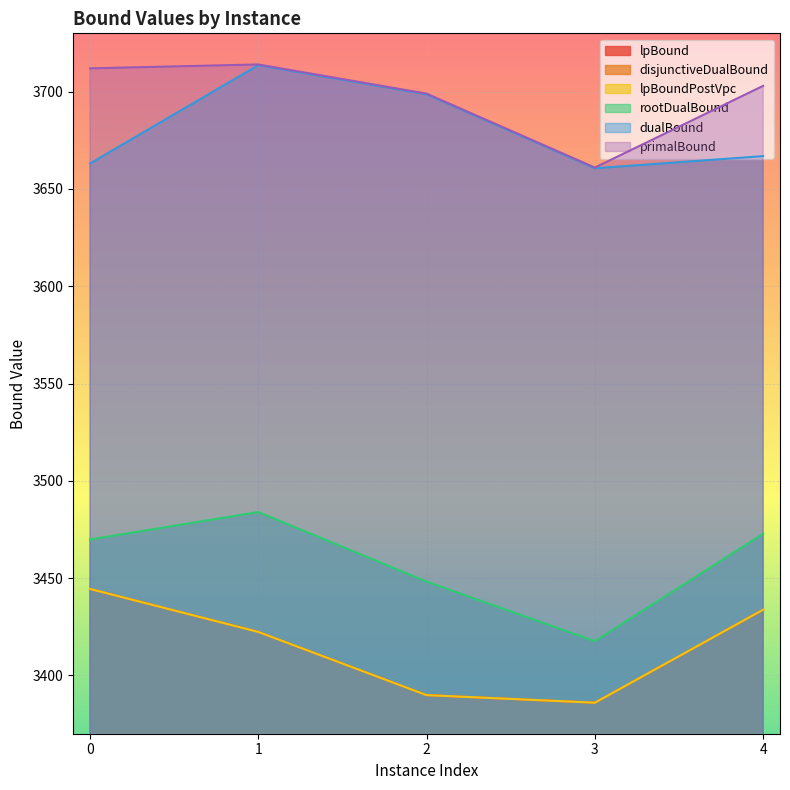

Rank the series by their maximum value, from highest to lowest.

primalBound, dualBound, rootDualBound, lpBound, disjunctiveDualBound, lpBoundPostVpc